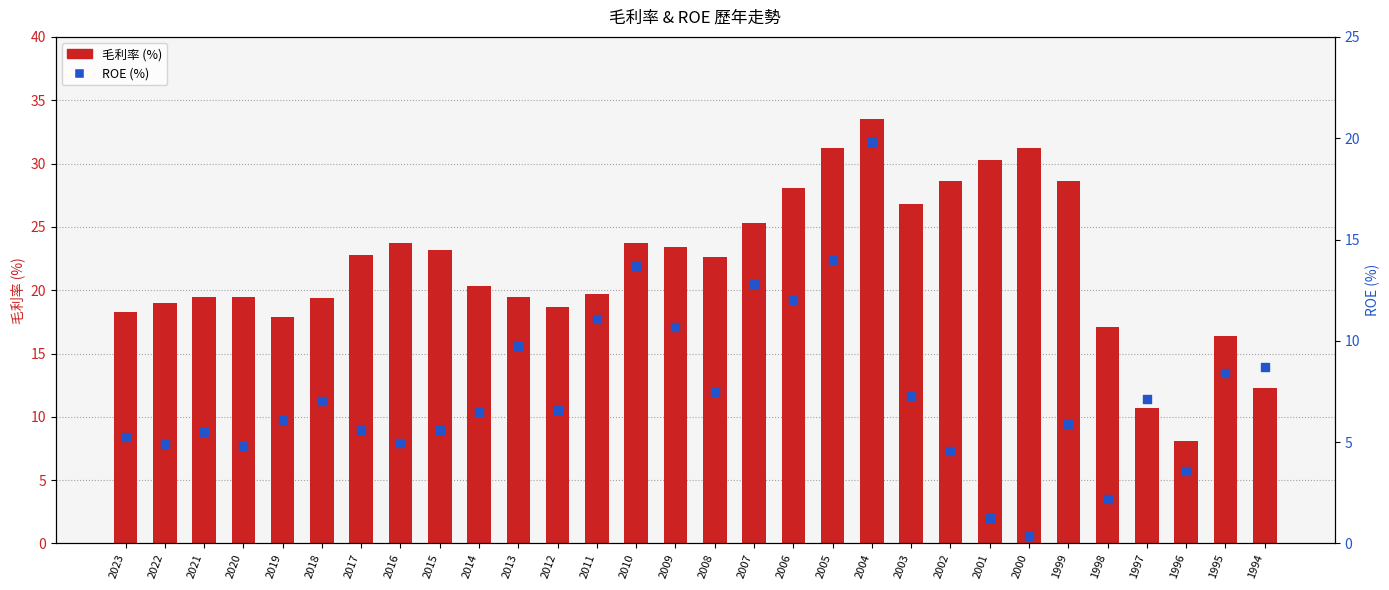

Which series has the largest total across all categories?

毛利率 (%)